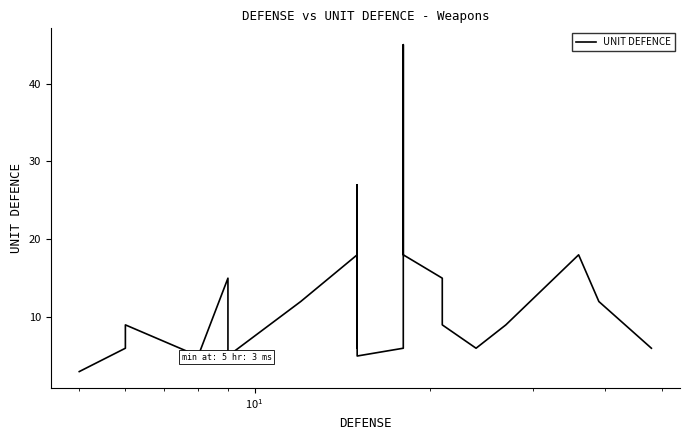

What is the approximate value at 15?

5